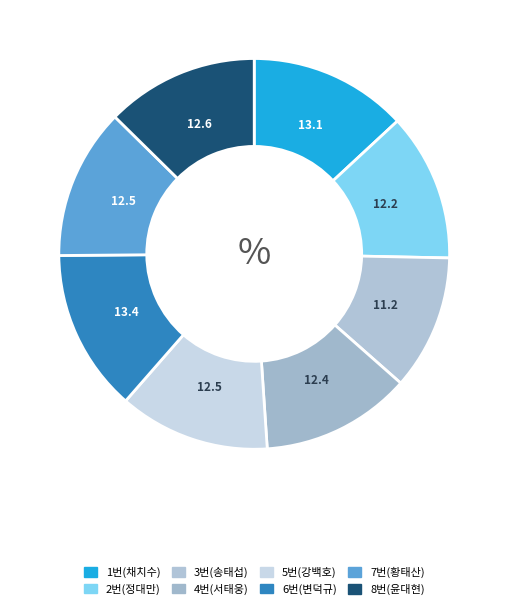

Which category has the smallest portion of the pie?

3번(송태섭)